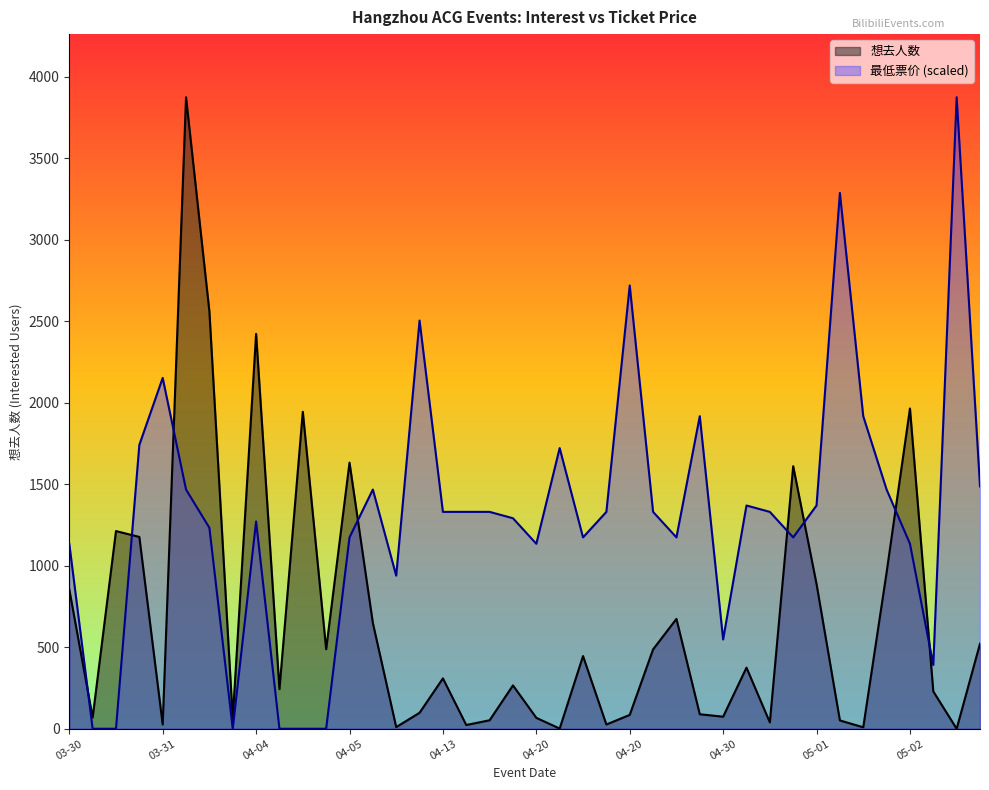

Which category has the highest value in the 最低票价 series?

05-18